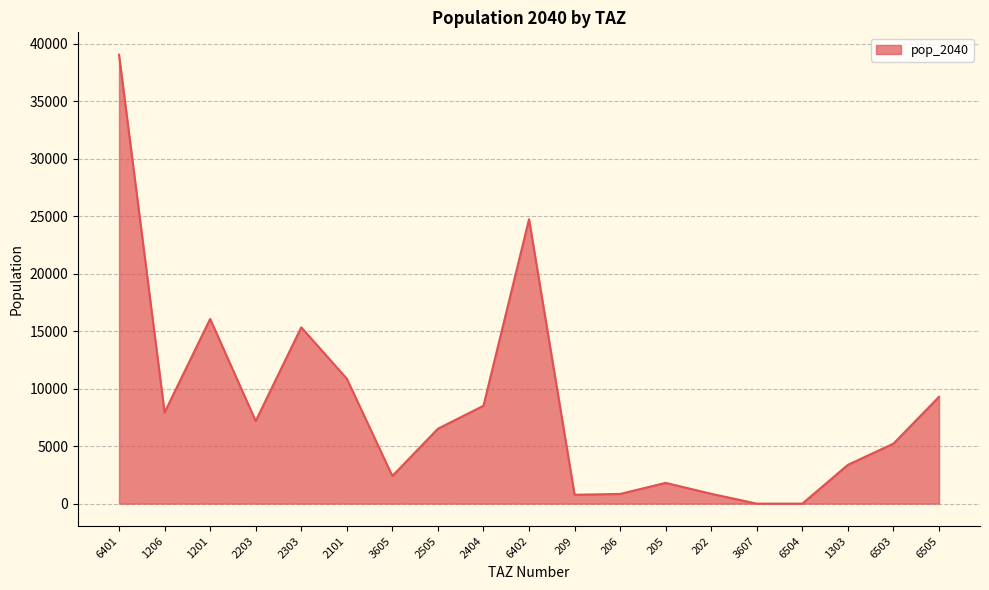

What is the average value?

8460.5